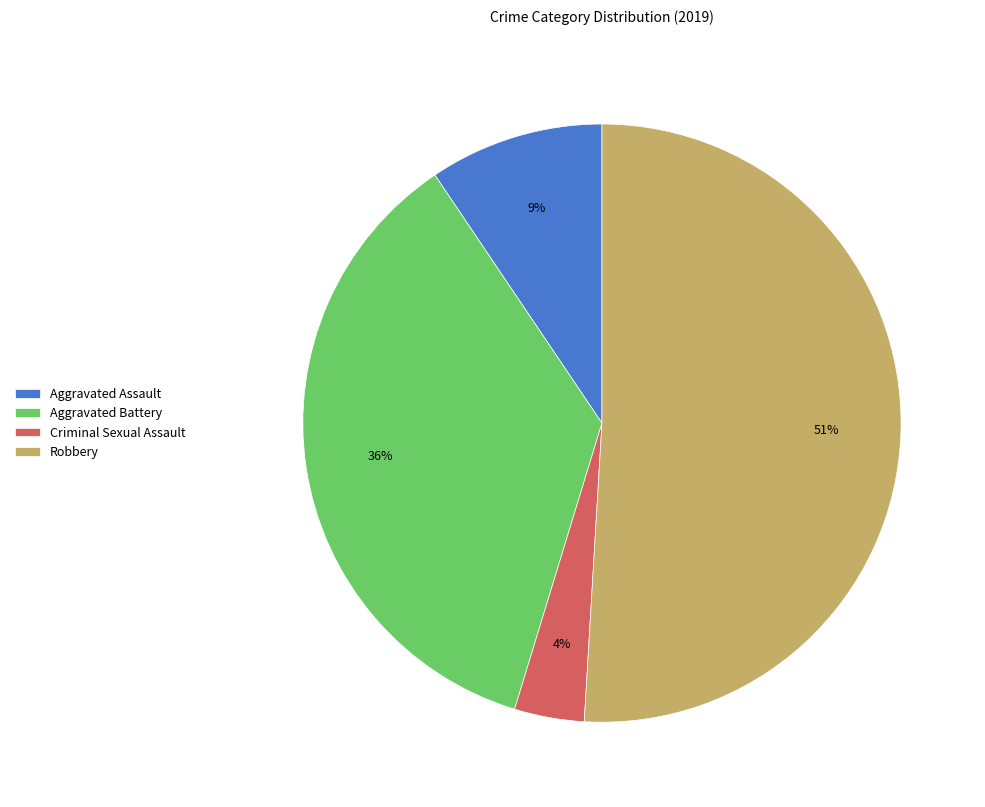

Is Aggravated Battery the majority of the pie?

No